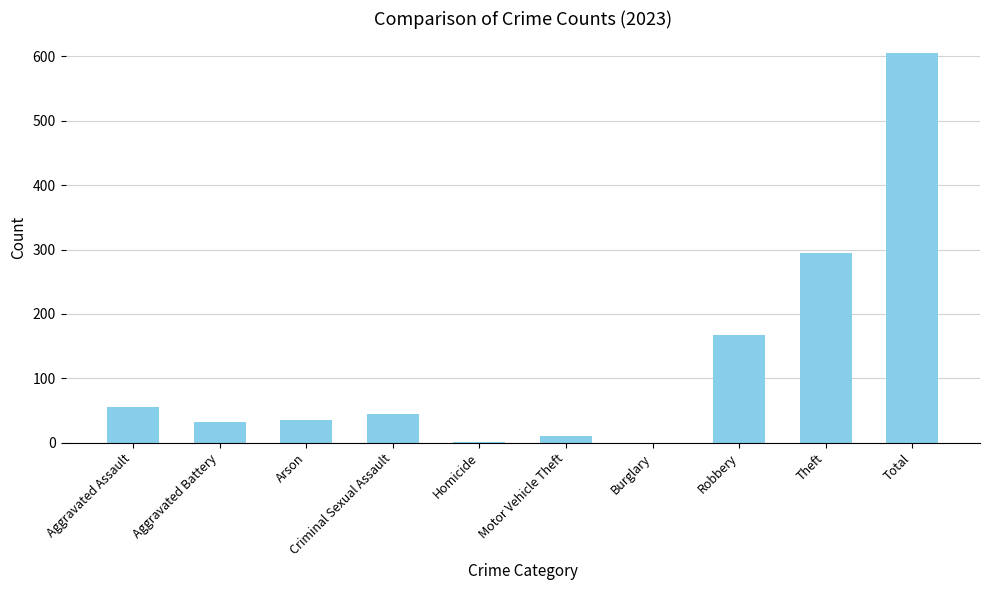

What is the sum of the values at Robbery and Criminal Sexual Assault?

212